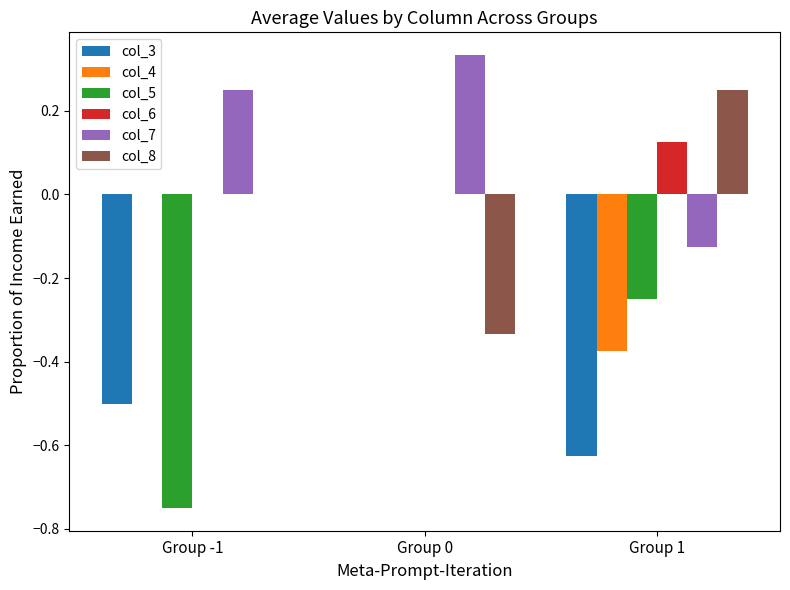

The value of col_8 at Group -1 is 0.0. True or false?

True